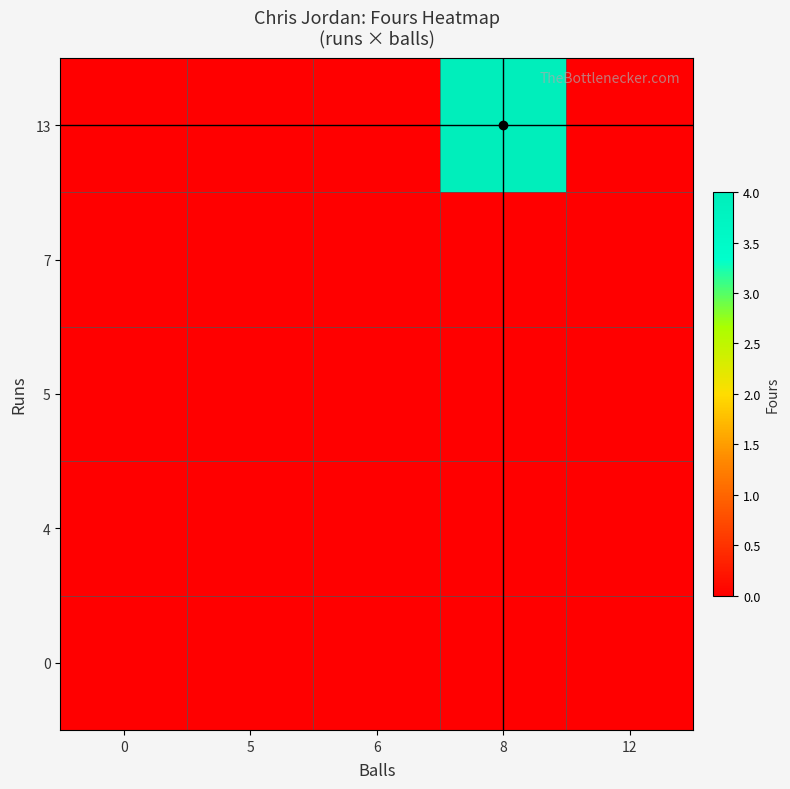

Reading left to right, list all the values displayed in this chart.

0: 0=0	5=0	6=0	8=0	12=0
4: 0=0	5=0	6=0	8=0	12=0
5: 0=0	5=0	6=0	8=0	12=0
7: 0=0	5=0	6=0	8=0	12=0
13: 0=0	5=0	6=0	8=4	12=0